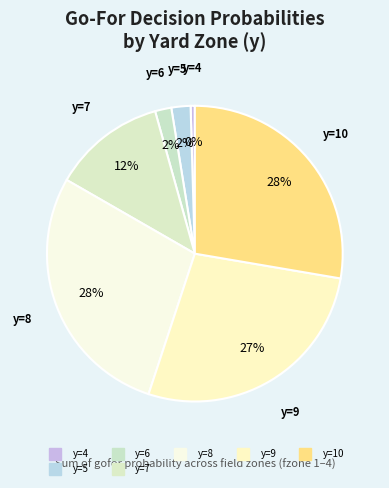

How many segments does this pie chart have?

7